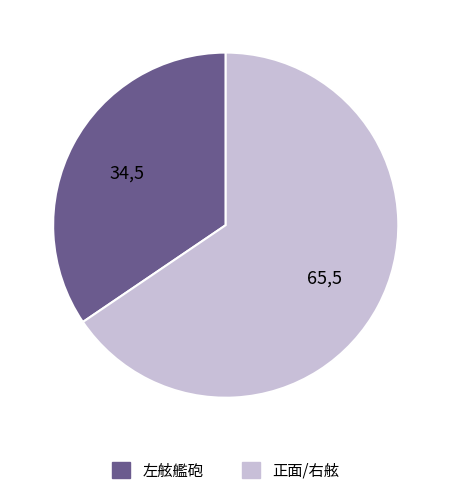

Which category has the smallest portion of the pie?

左舷艦砲